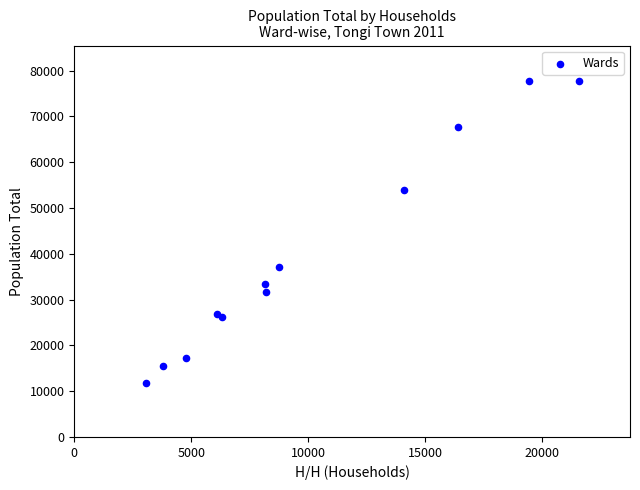

What Y value in the scatter plot is closest to 44703?

37045